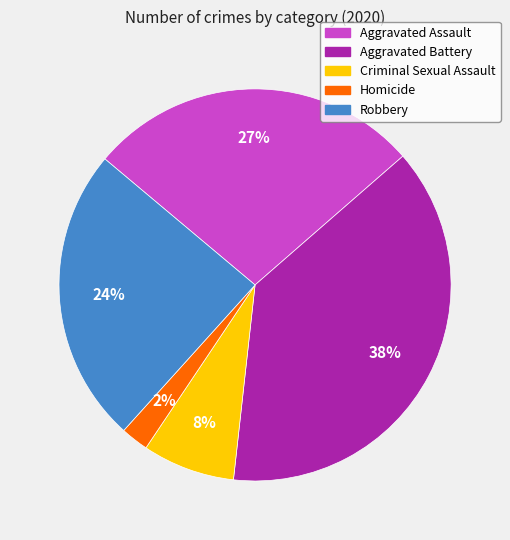

What is the largest slice in the pie chart?

Aggravated Battery